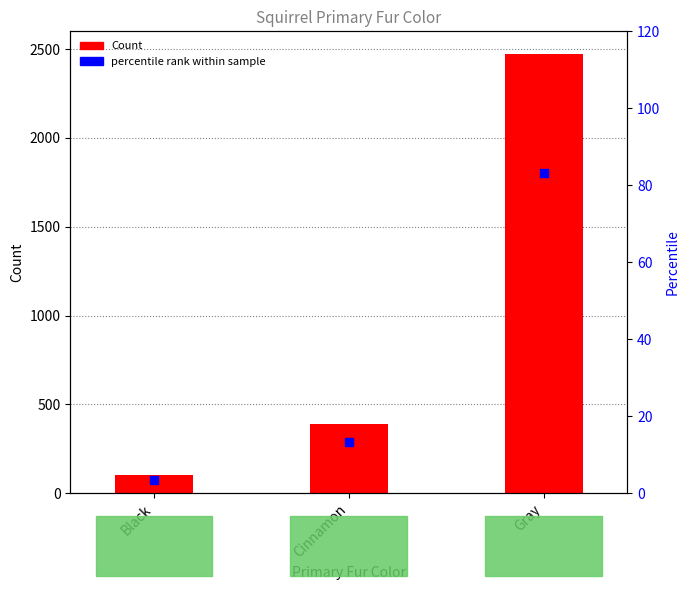

Which series has the largest total across all categories?

Count